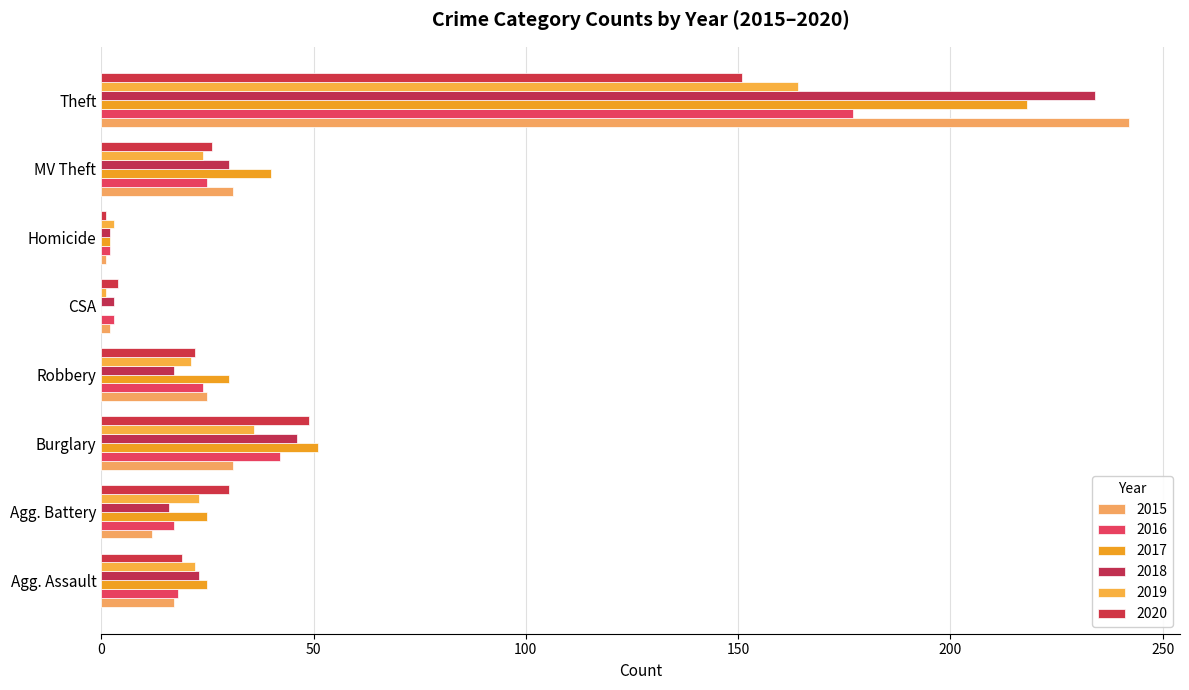

Count the number of data series in this chart.

6